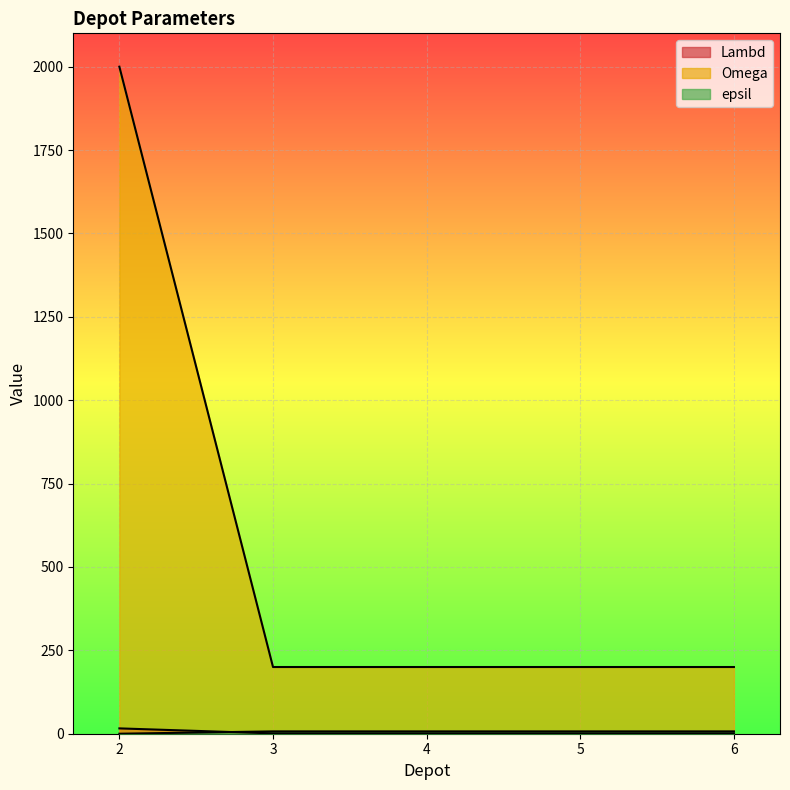

What is the difference between the epsil values at 2 and 4?

7